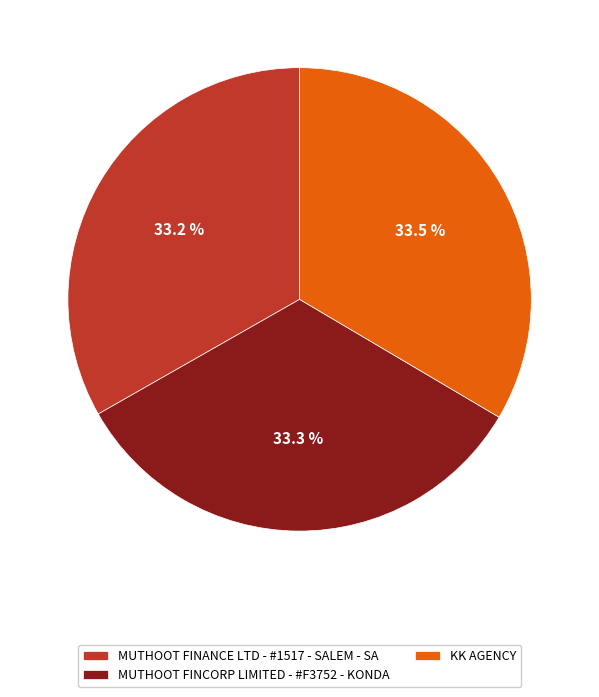

Is MUTHOOT FINANCE LTD - #1517 - SALEM - SA the majority of the pie?

No